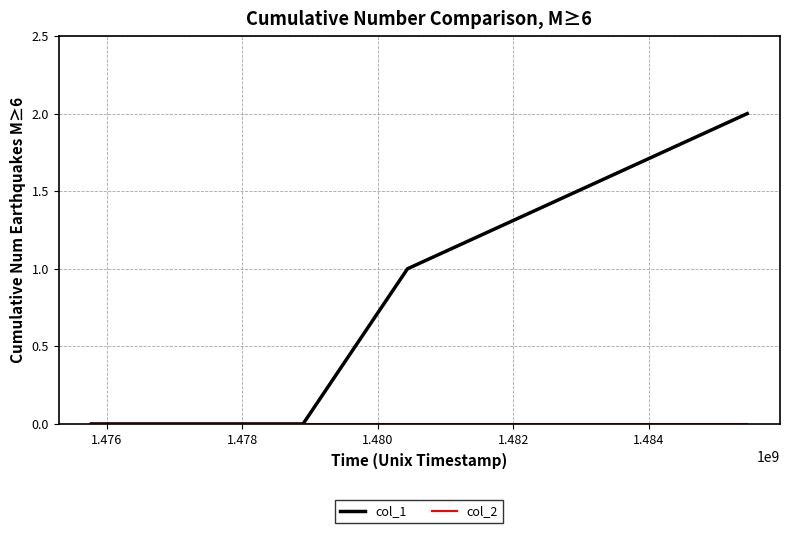

Which series has the widest spread of values?

col_1